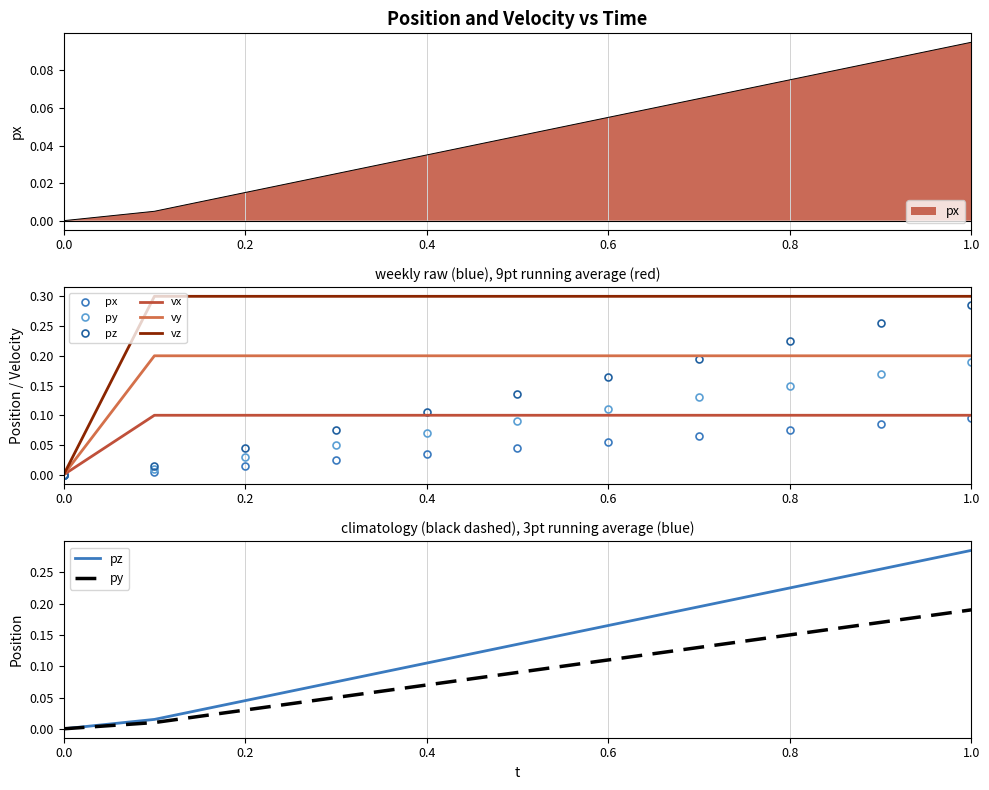

What are all the series names shown in the legend?

px, py, pz, vx, vy, vz